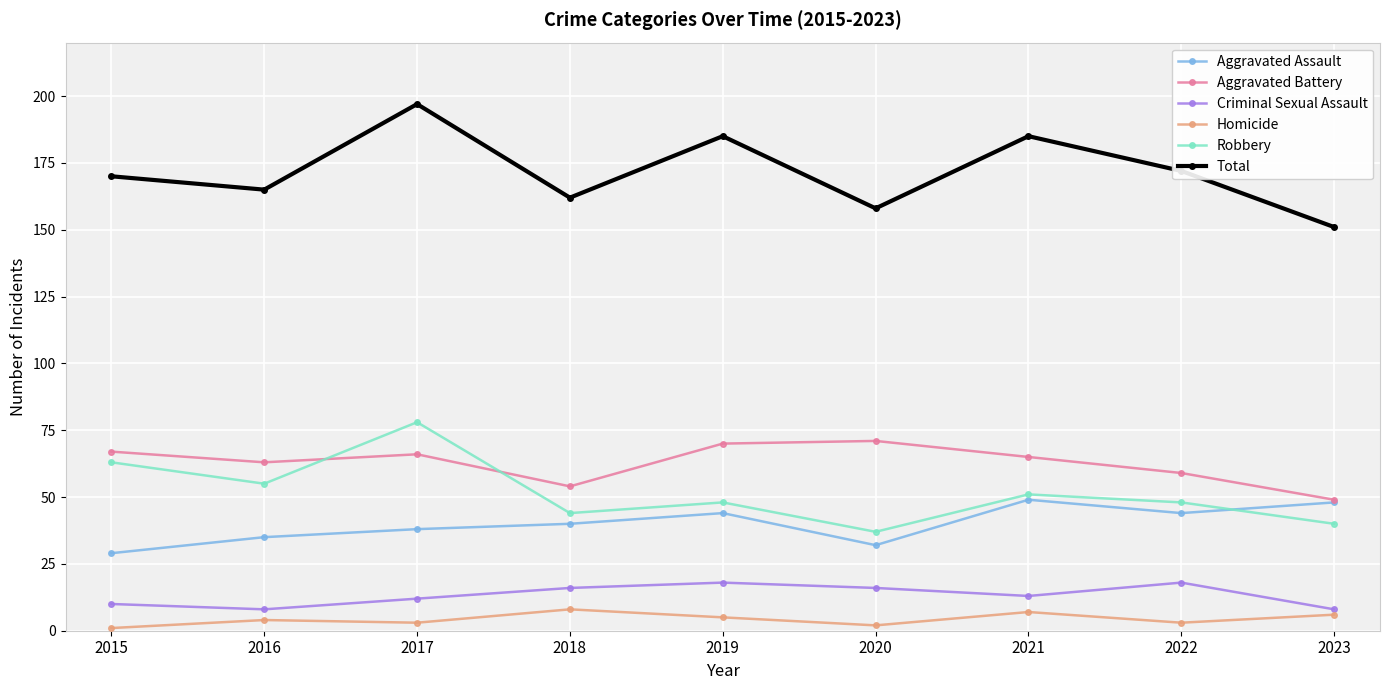

True or false: Total has a value of 165 at 2016.

True